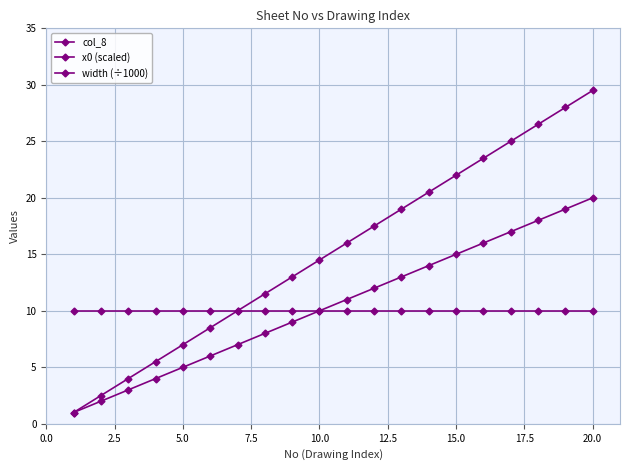

How many values in the x0 (scaled) series are below 16?

10